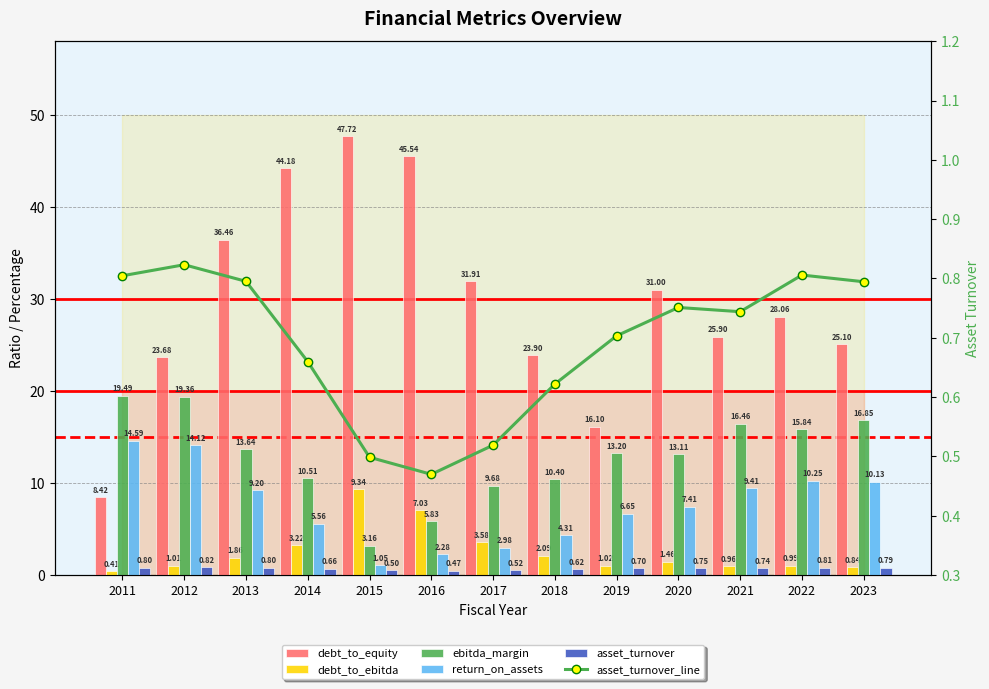

List the labels in order of return_on_assets value, largest first.

2011, 2012, 2022, 2023, 2021, 2013, 2020, 2019, 2014, 2018, 2017, 2016, 2015